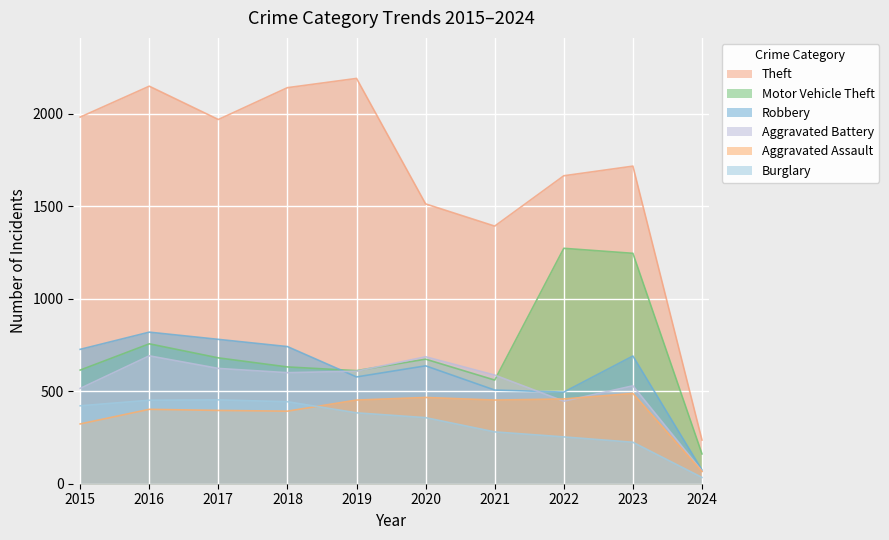

Reading right to left, what are all the values shown in this chart?

Theft: 2024=236	2023=1716	2022=1664	2021=1392	2020=1512	2019=2190	2018=2140	2017=1968	2016=2148	2015=1981
Motor Vehicle Theft: 2024=161	2023=1245	2022=1272	2021=560	2020=673	2019=611	2018=631	2017=680	2016=756	2015=614
Robbery: 2024=74	2023=690	2022=495	2021=506	2020=637	2019=577	2018=741	2017=780	2016=819	2015=726
Aggravated Battery: 2024=68	2023=529	2022=446	2021=587	2020=686	2019=608	2018=600	2017=623	2016=691	2015=515
Aggravated Assault: 2024=66	2023=488	2022=458	2021=452	2020=466	2019=452	2018=392	2017=396	2016=402	2015=323
Burglary: 2024=34	2023=224	2022=253	2021=280	2020=357	2019=383	2018=443	2017=453	2016=451	2015=421